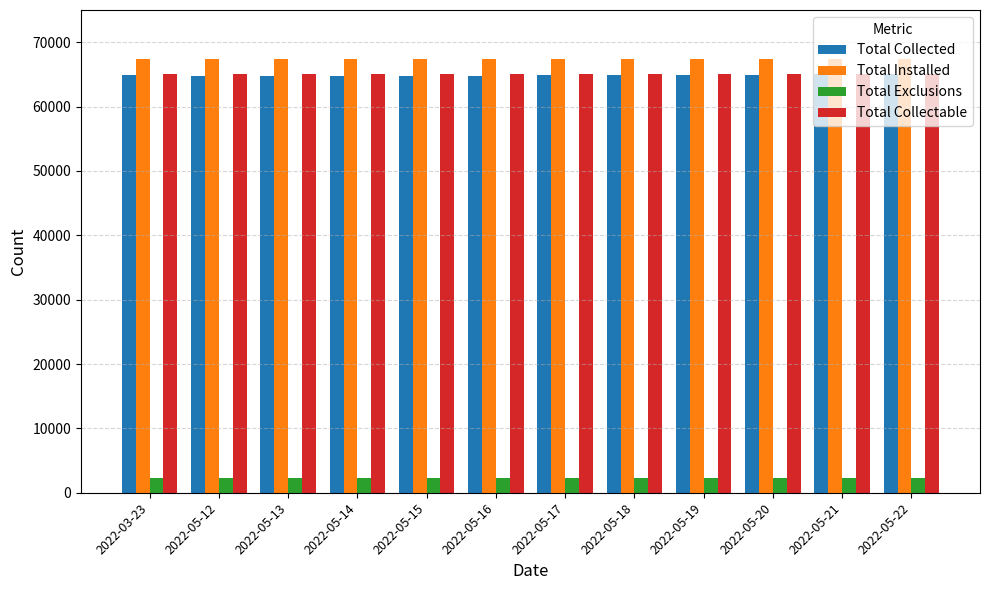

What position from the right is 2022-05-14?

9